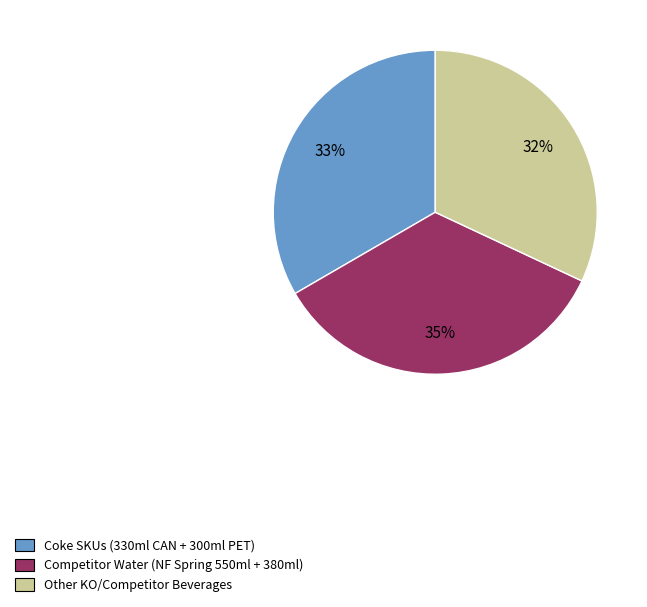

To the nearest percent, what is the average slice percentage?

33%